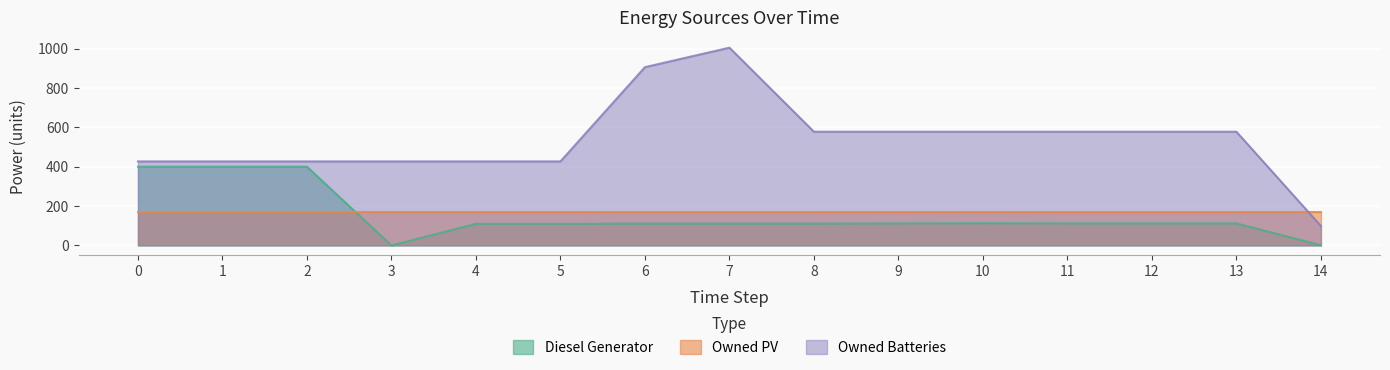

Rank the series at 5 from highest to lowest value.

Owned Batteries, Owned PV, Diesel Generator